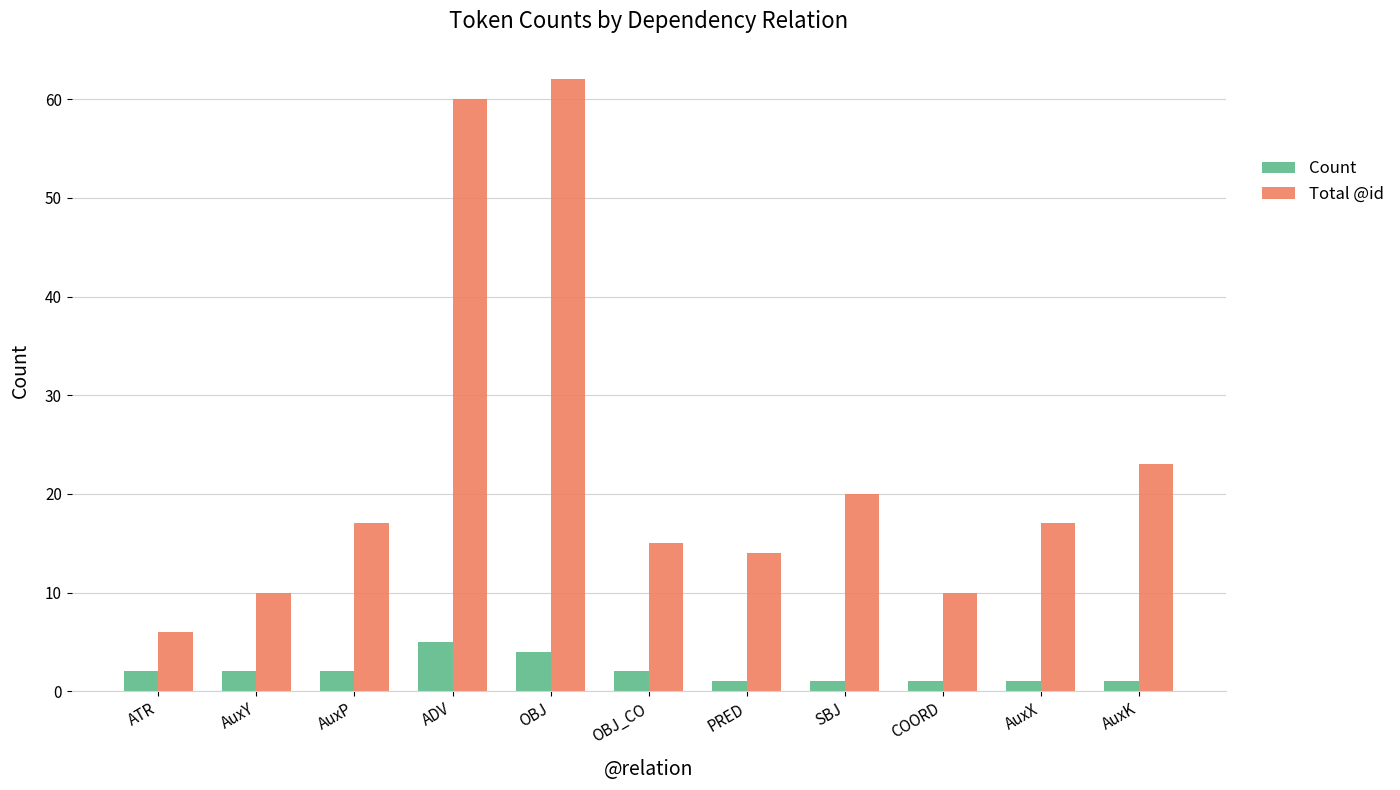

Which series has the widest spread of values?

Total @id